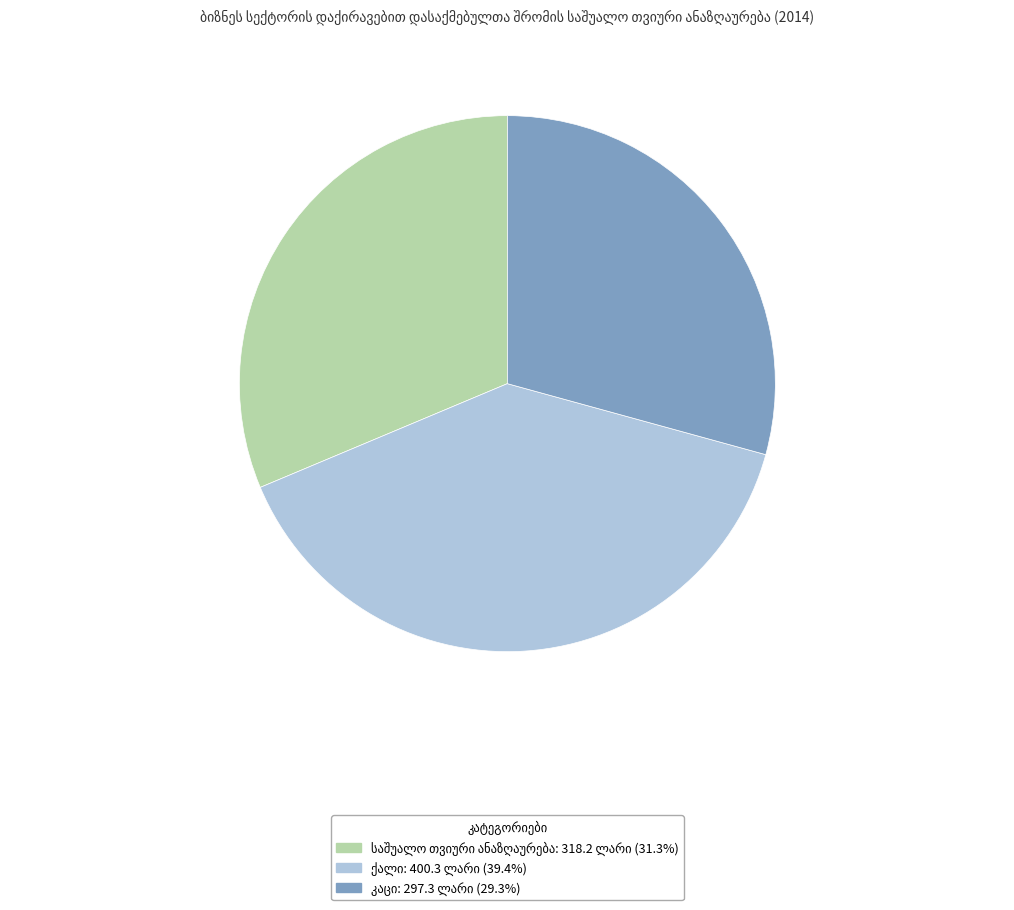

Is there a majority slice in this chart?

No